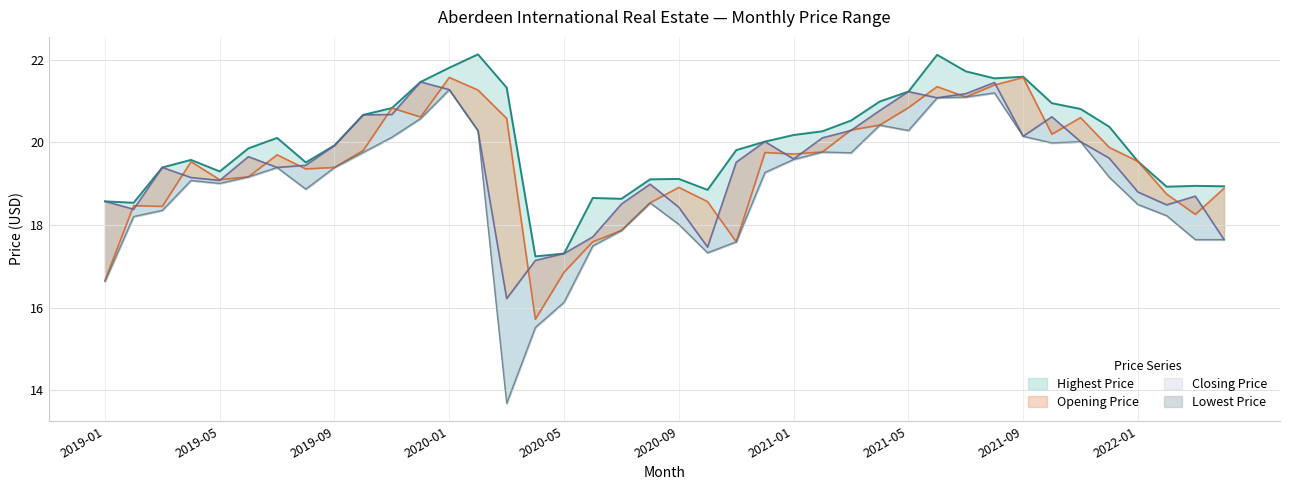

What is the greatest value displayed?

22.1